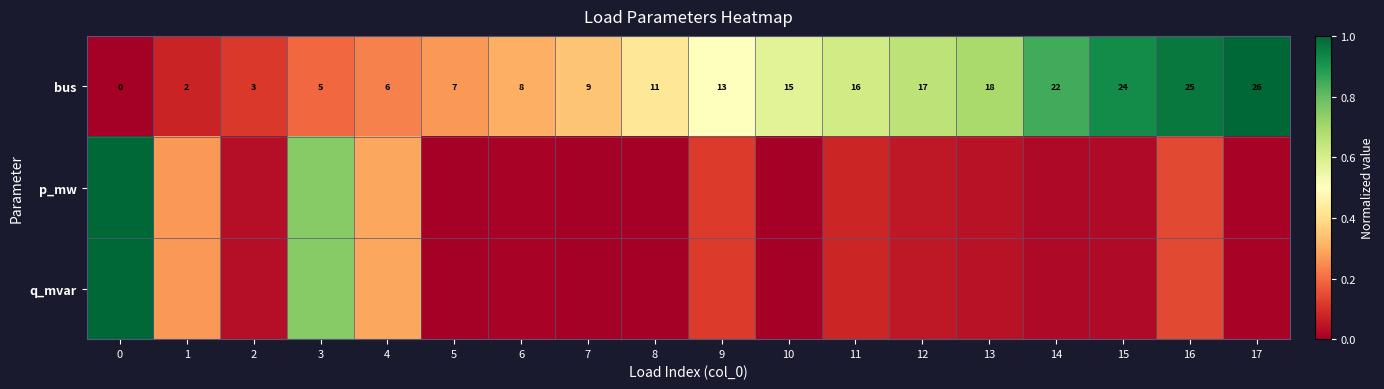

Rank the series by their maximum value, from highest to lowest.

bus, p_mw, q_mvar